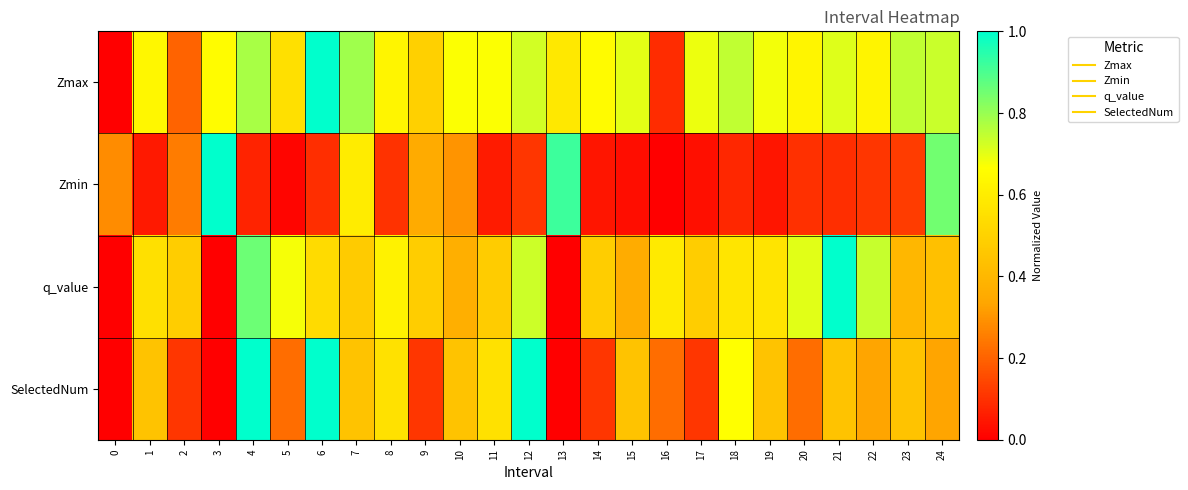

What is the maximum value shown in the chart?

1.0